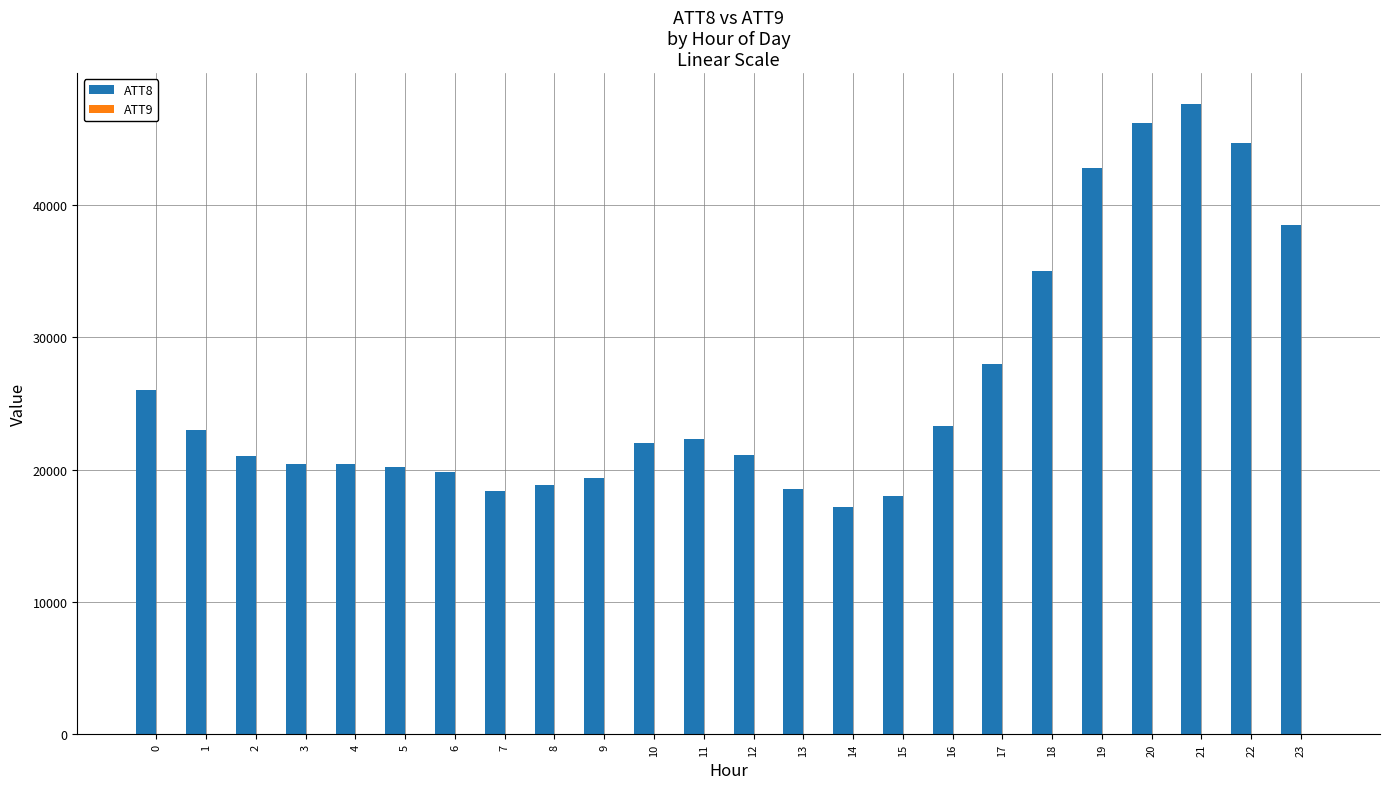

Are the bars horizontal?

No